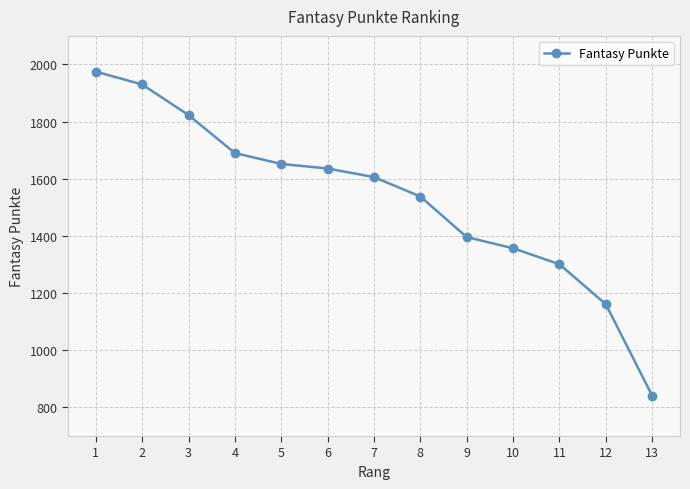

How many lines are shown in the chart?

1